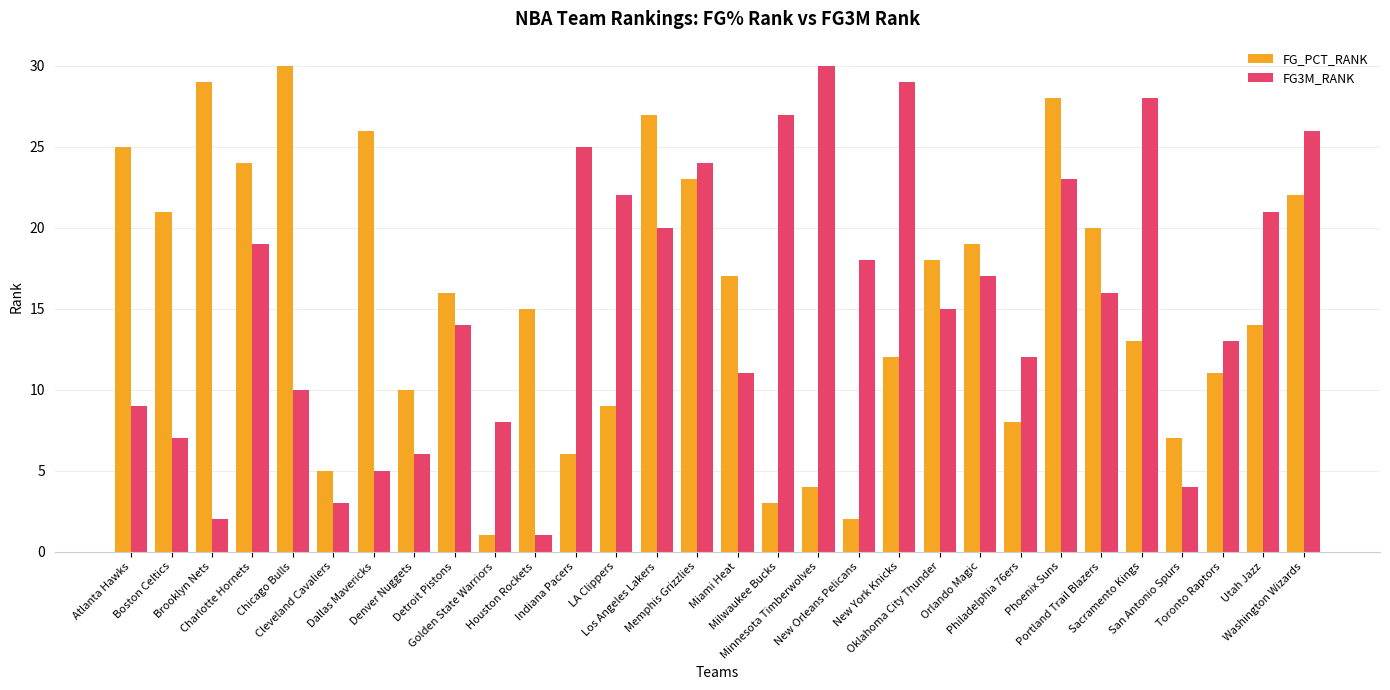

What is the difference between the maximum and minimum values in the FG_PCT_RANK series?

29